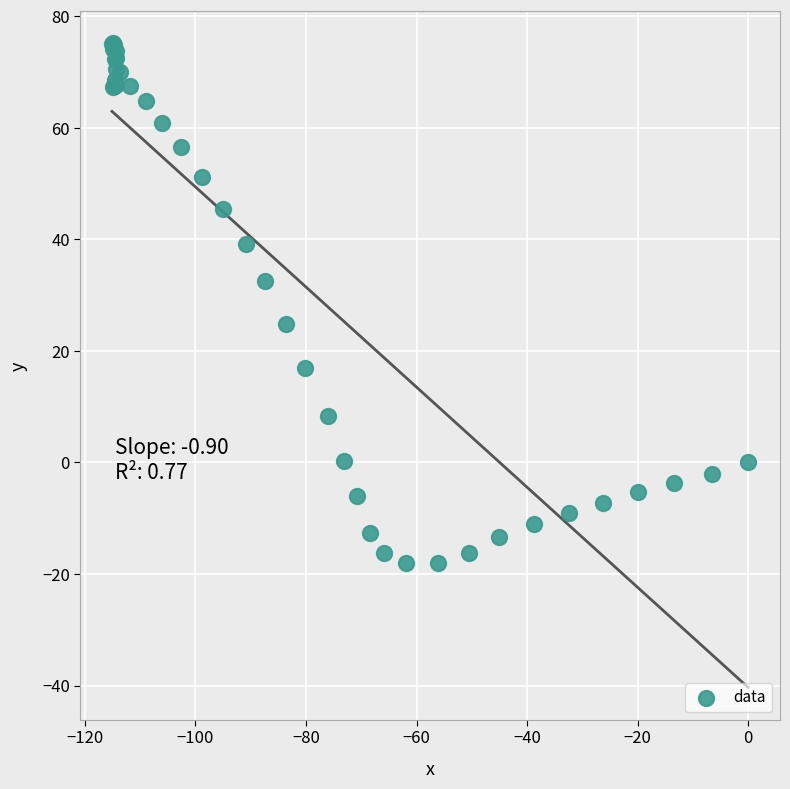

What Y value in the scatter plot is closest to 28?

24.8